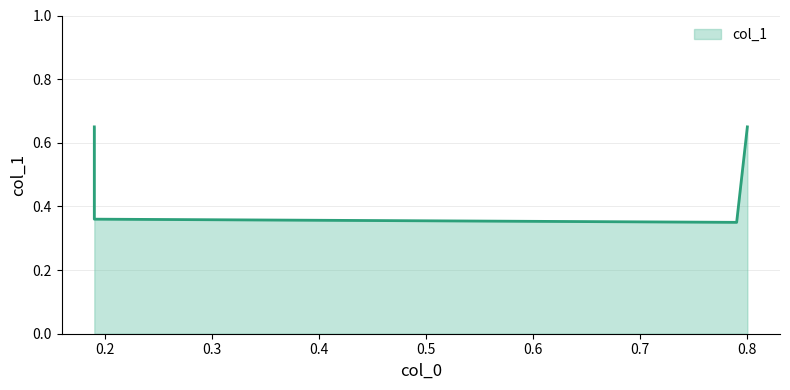

Rank the categories by value from highest to lowest.

0.19, 0.8, 0.19, 0.79